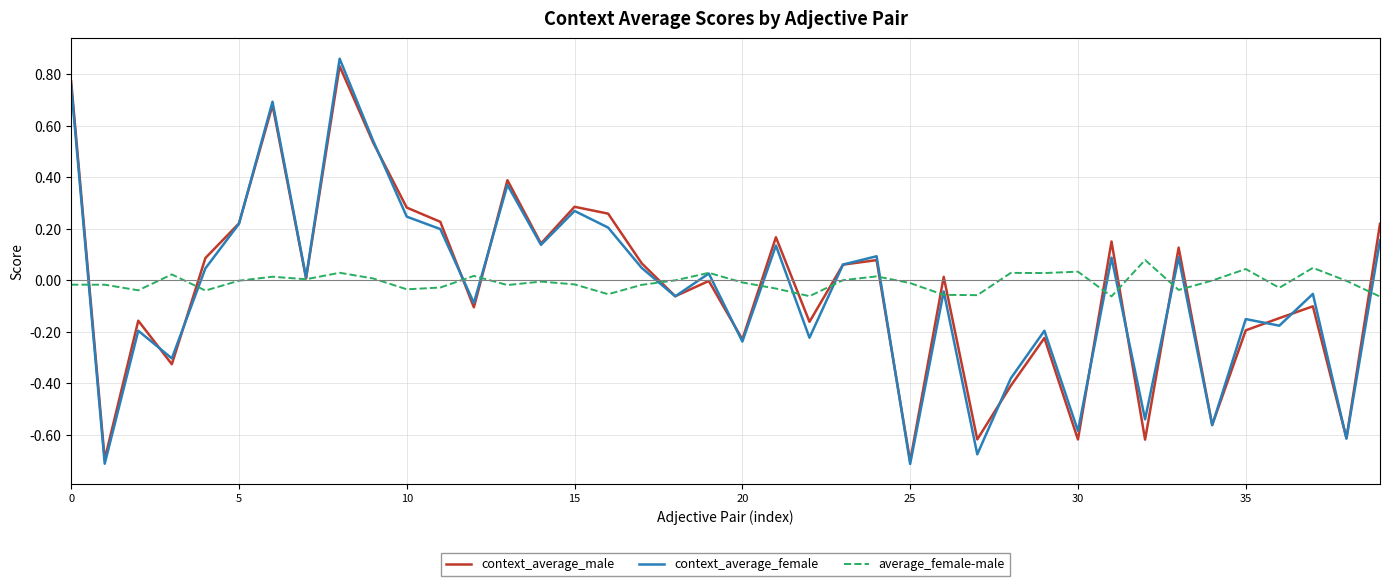

Count the number of data series in this chart.

3